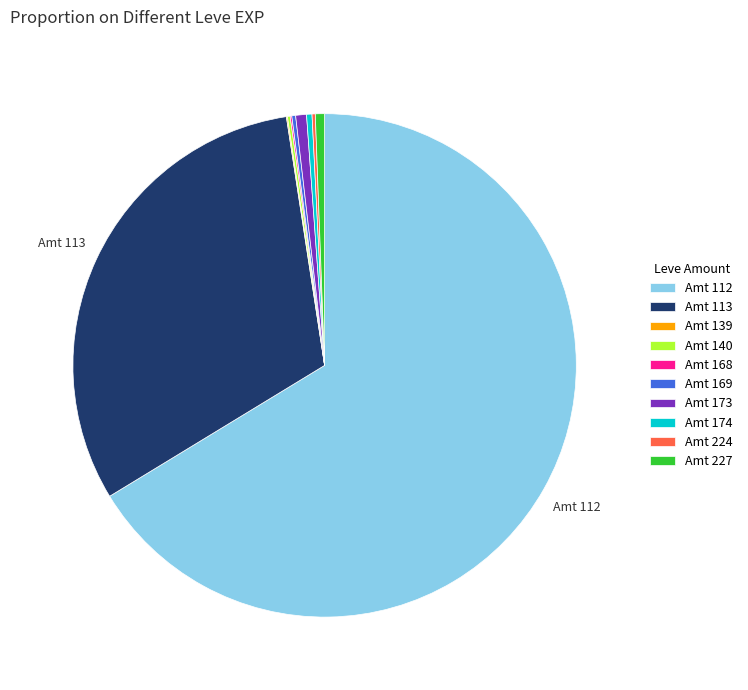

Is there any slice that represents more than half of the pie?

Yes